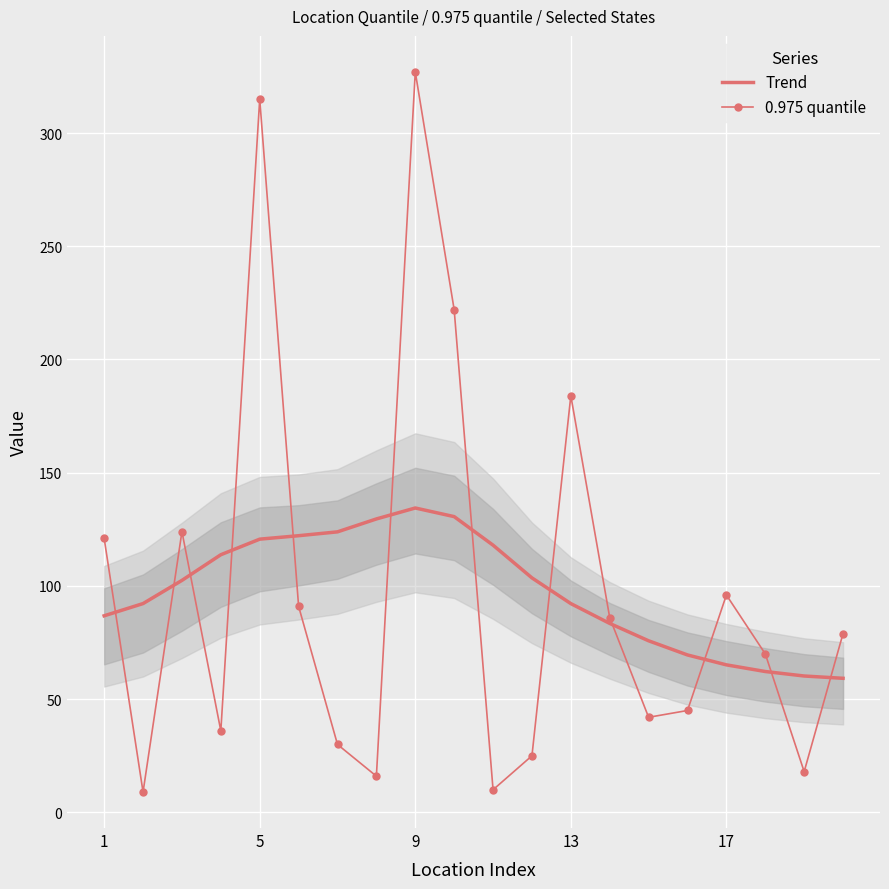

True or false: Trend has more than 2 points higher than both neighbors.

False